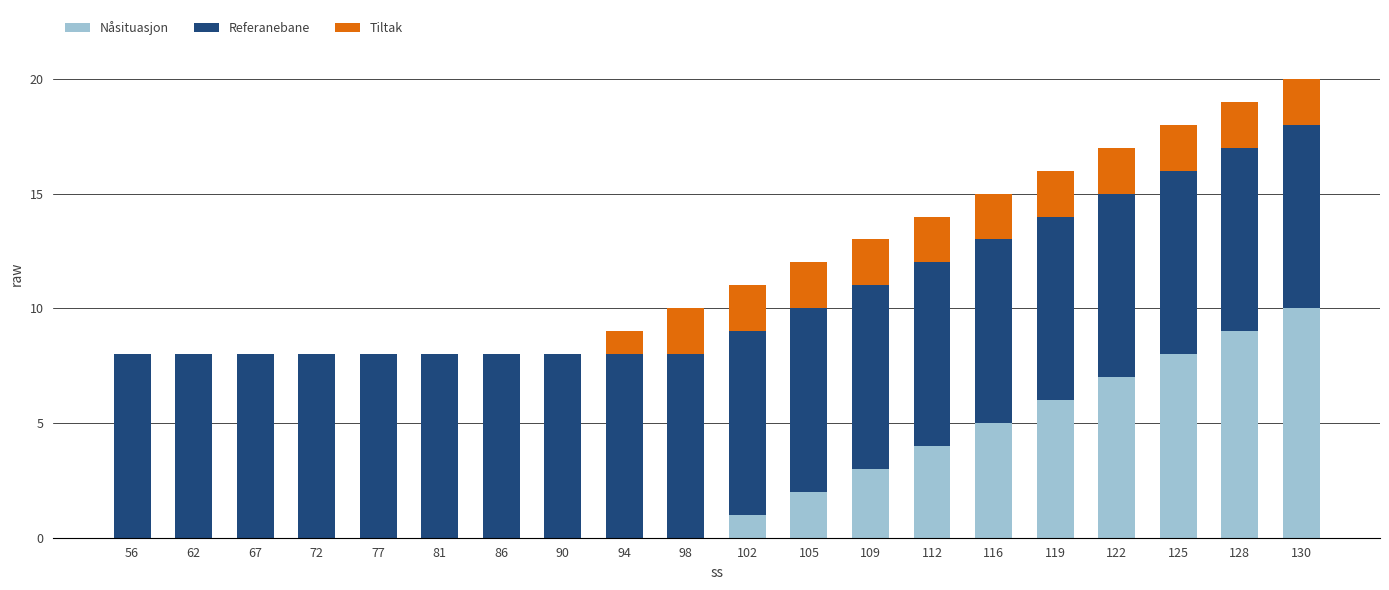

Are the bars horizontal?

No